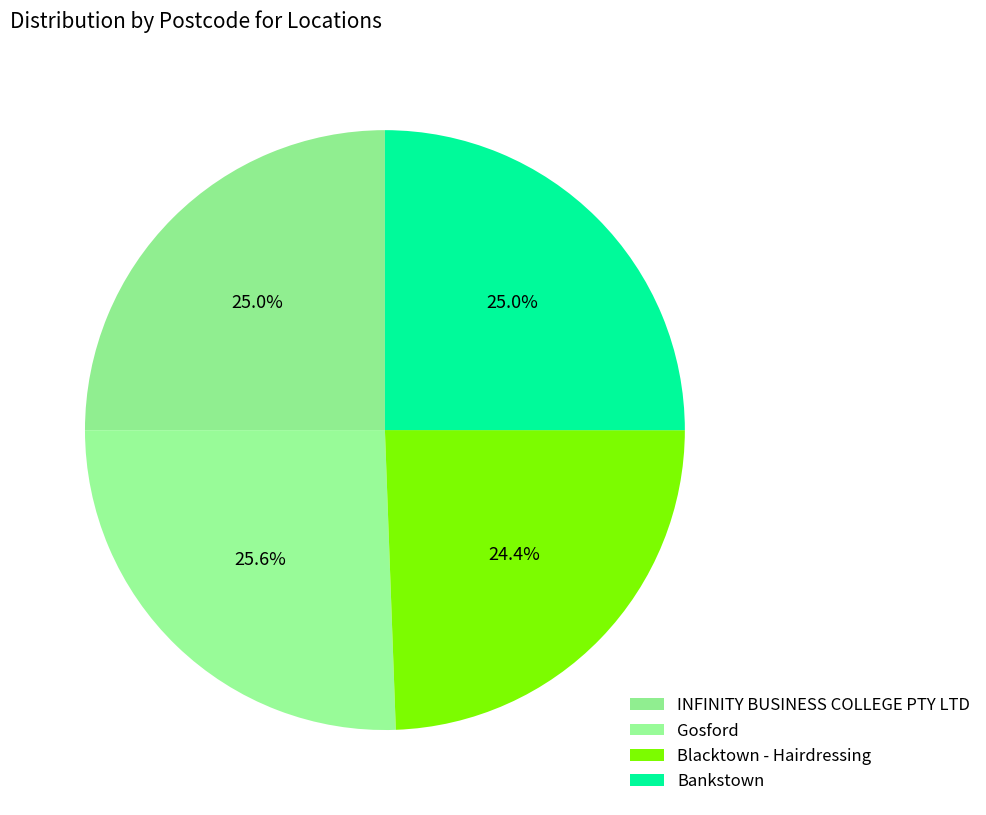

Rank the categories by value from lowest to highest.

Blacktown - Hairdressing, INFINITY BUSINESS COLLEGE PTY LTD, Bankstown, Gosford